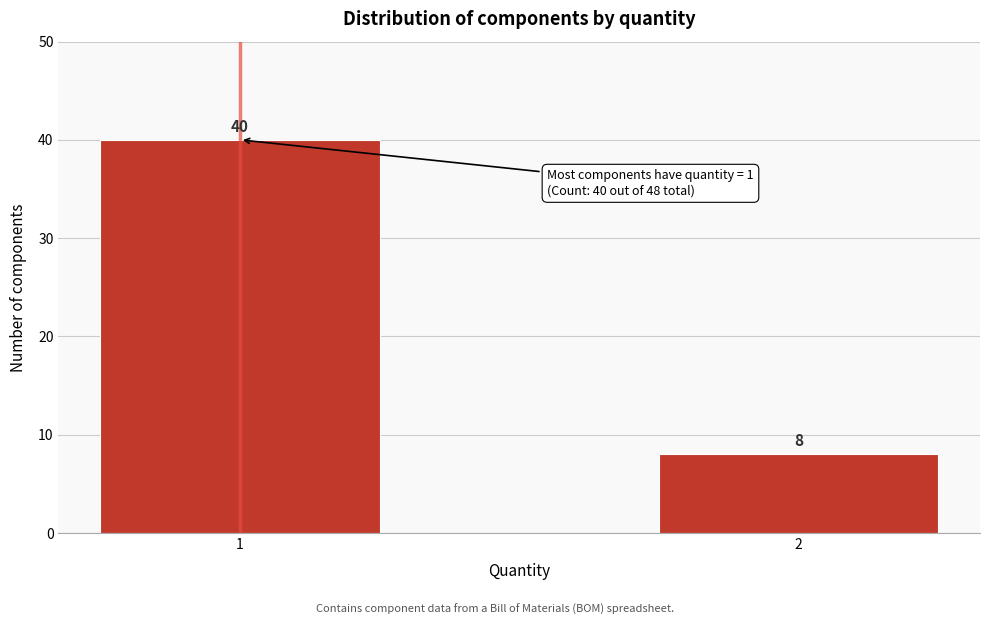

Reading left to right, list all the values displayed in this chart.

1=40	2=8